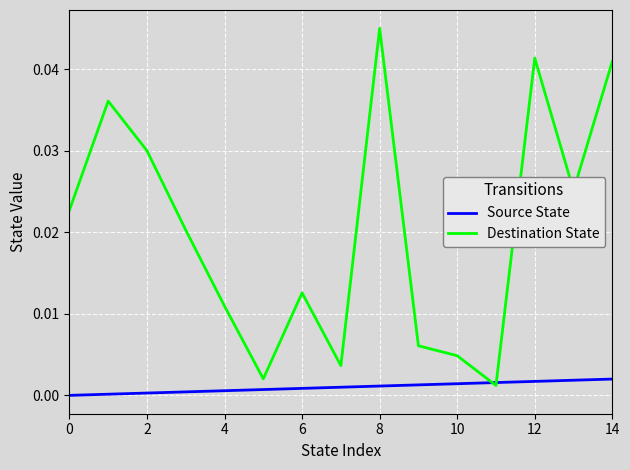

Which series has the largest total across all categories?

Destination State